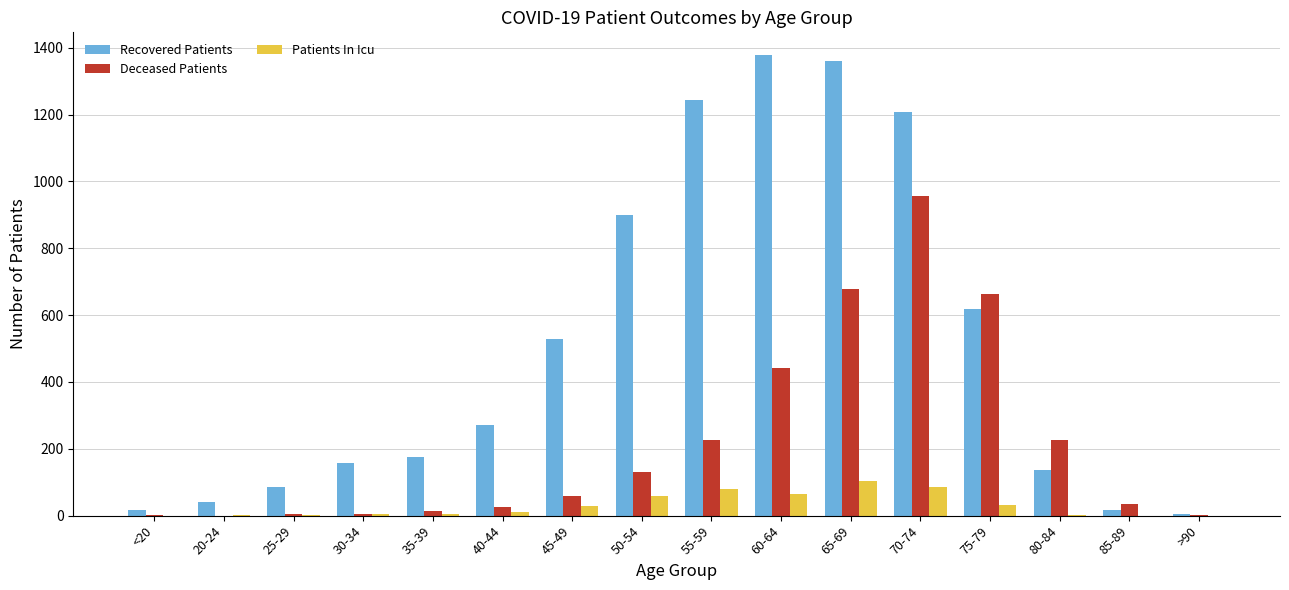

At which category is the sum across all series the highest?

70-74